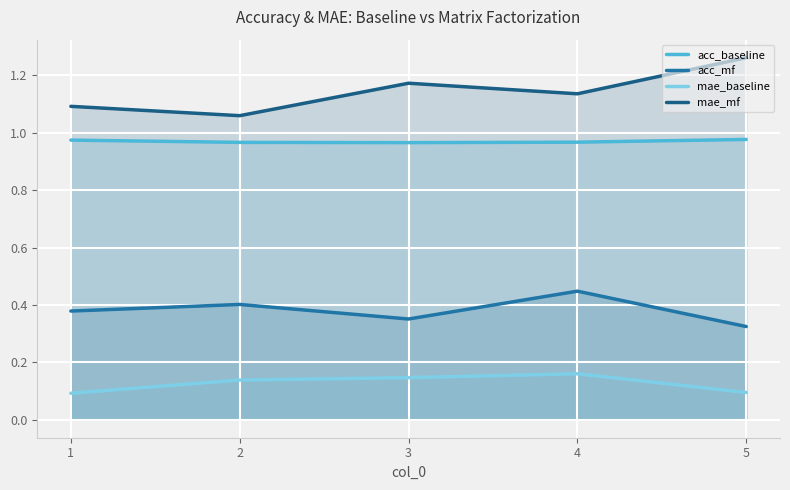

At 5, list the series in order from largest to smallest.

mae_mf, acc_baseline, acc_mf, mae_baseline